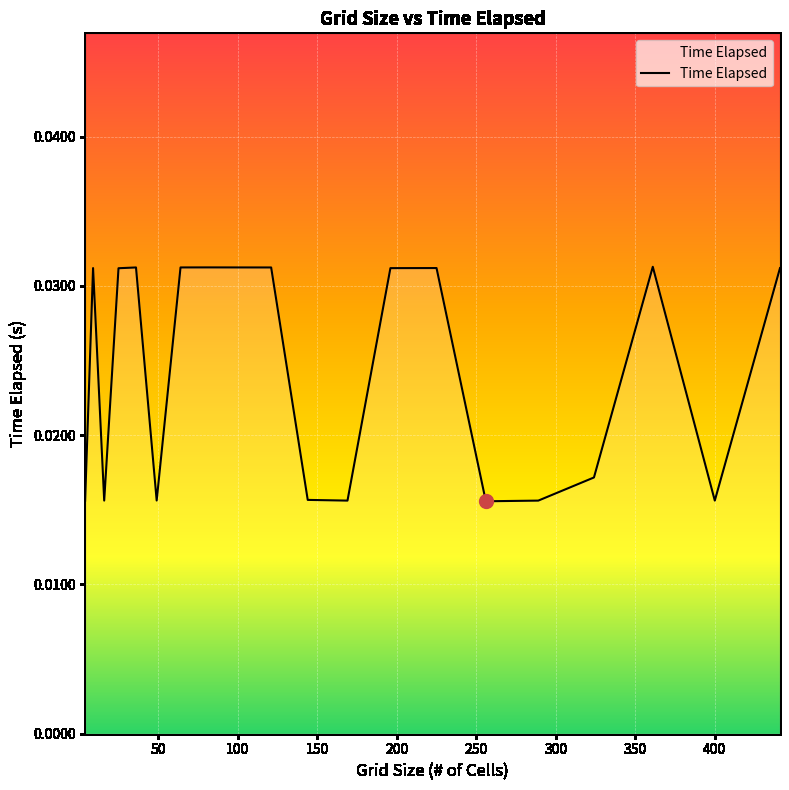

How many interior local valleys (lower than both neighbors) does the data have?

5